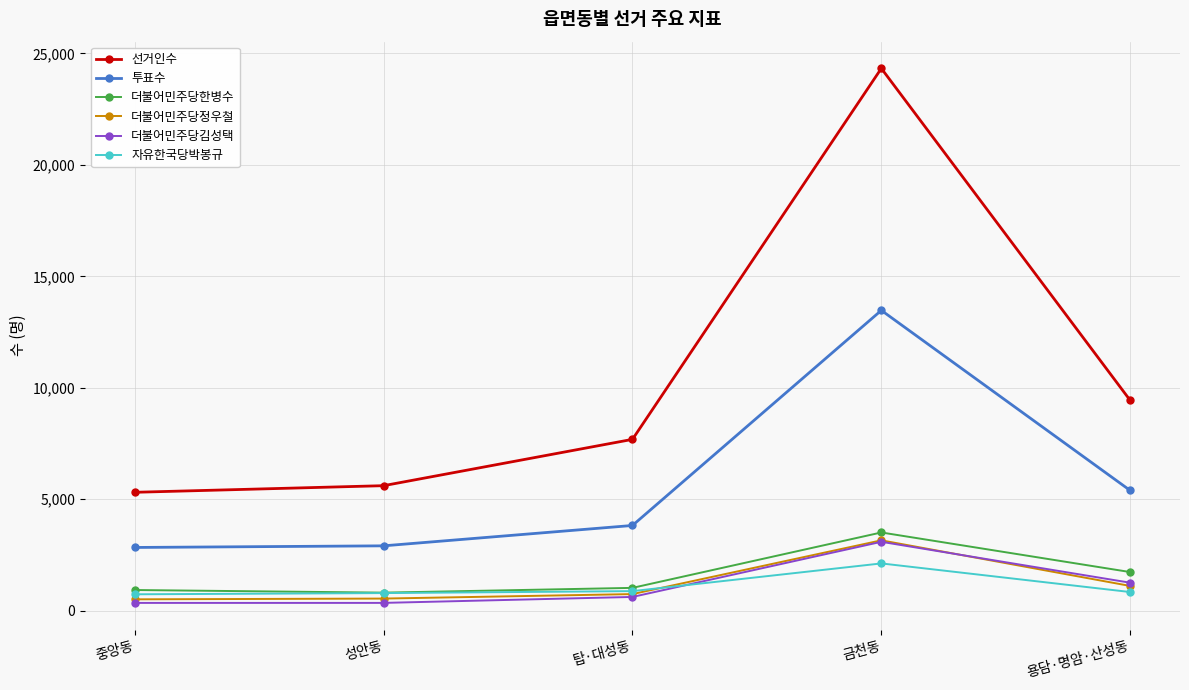

Is it true that 선거인수 equals 9625 at 성안동?

False